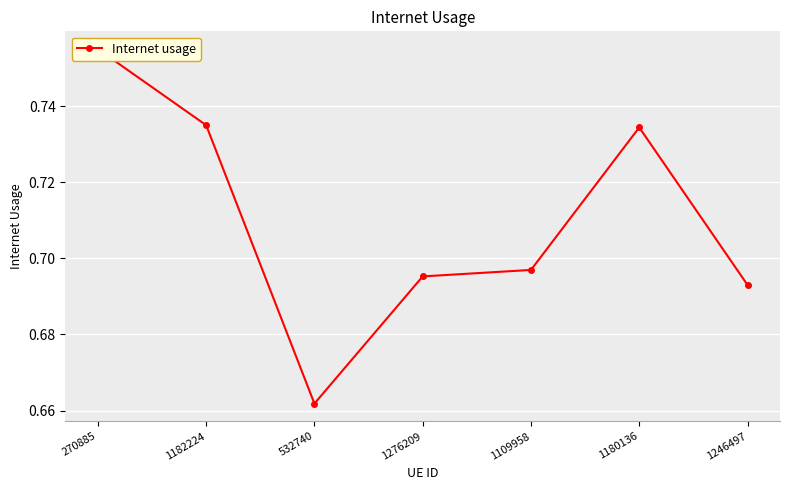

True or false: the data shows 0.7 at 1109958.

True